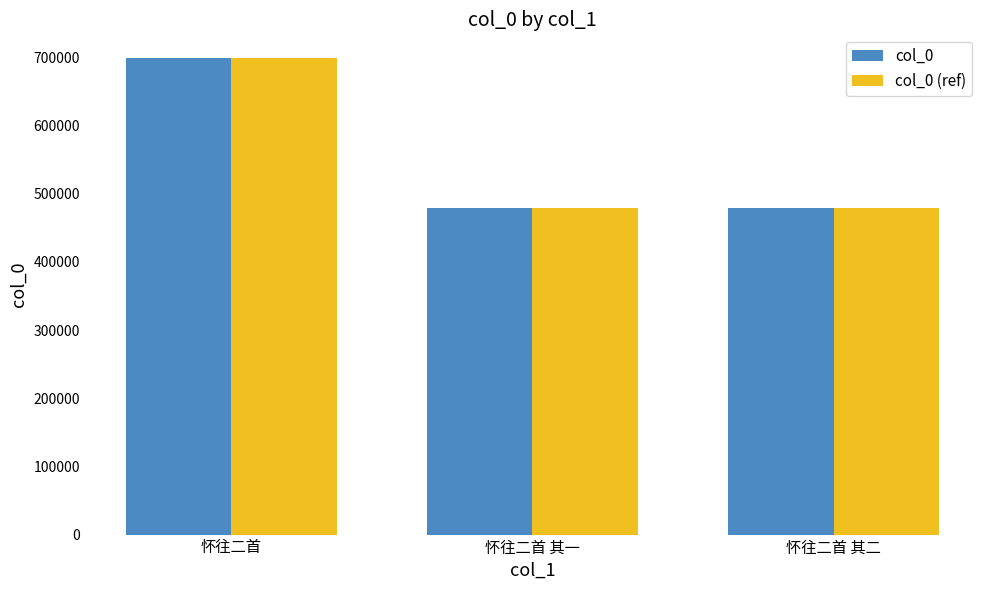

What are all the series names shown in the legend?

col_0, col_0 (ref)